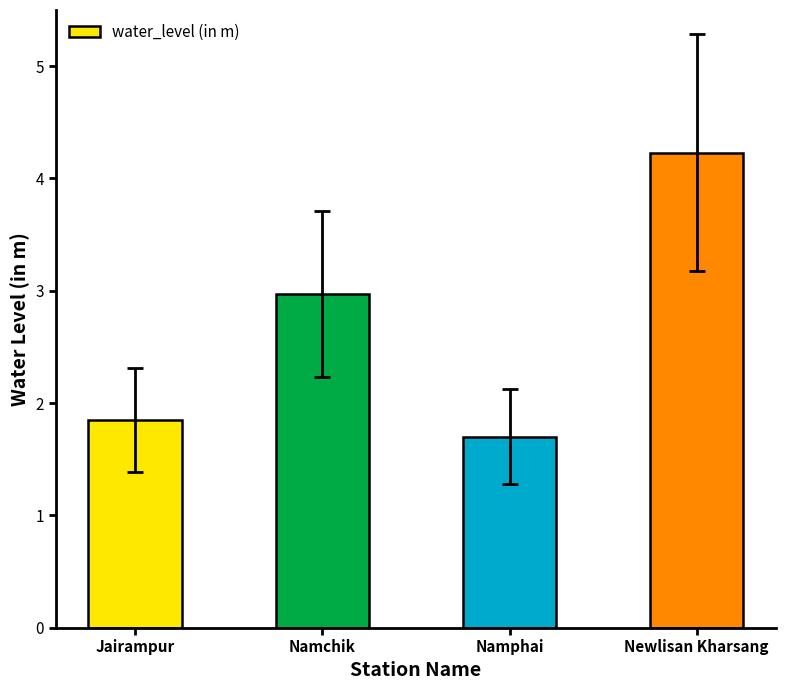

The value at Jairampur is 1.9. True or false?

True